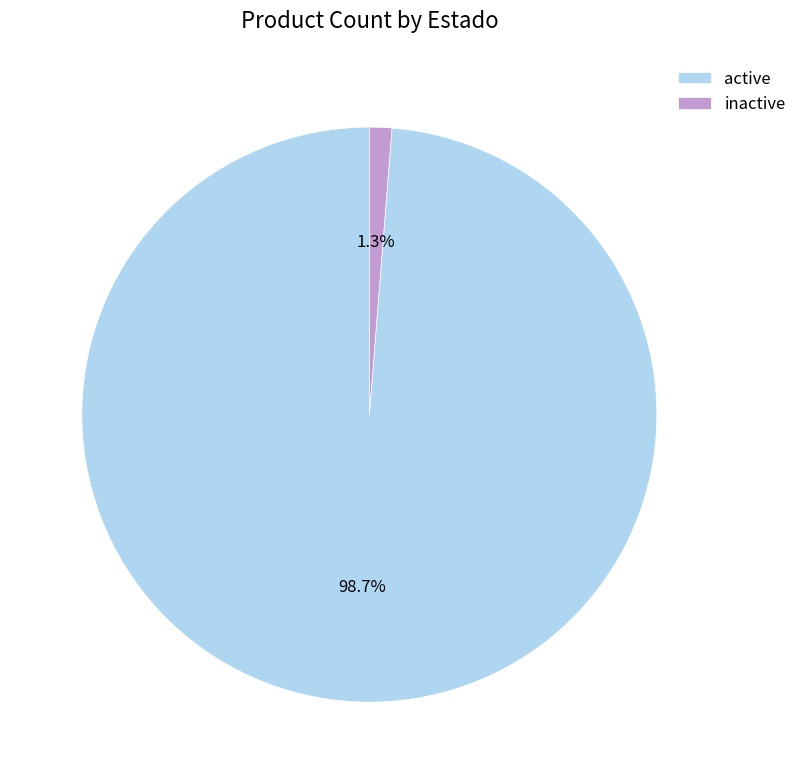

How many segments does this pie chart have?

2